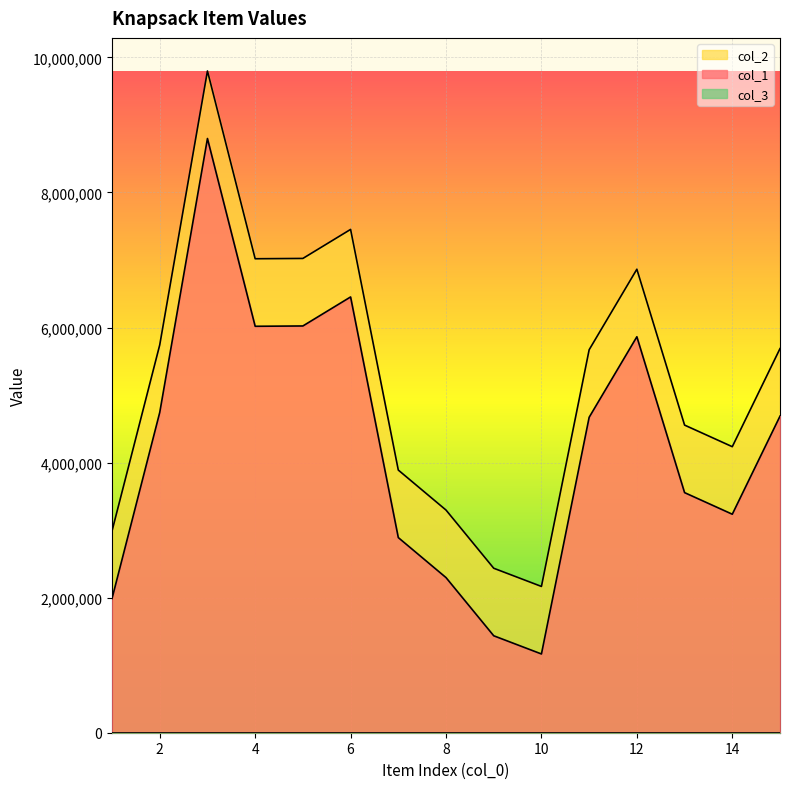

Which category has the highest value in the col_2 series?

3